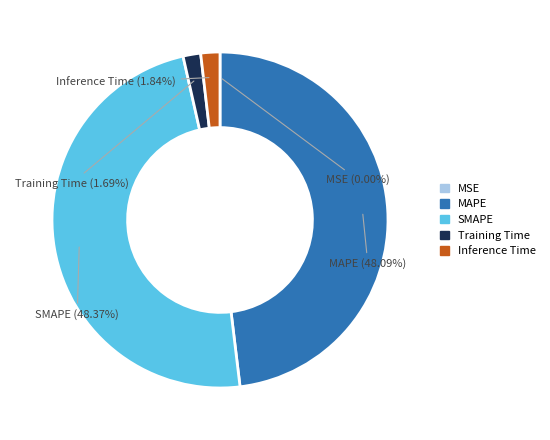

Combined, what portion of the pie is Inference Time and SMAPE?

50.2%